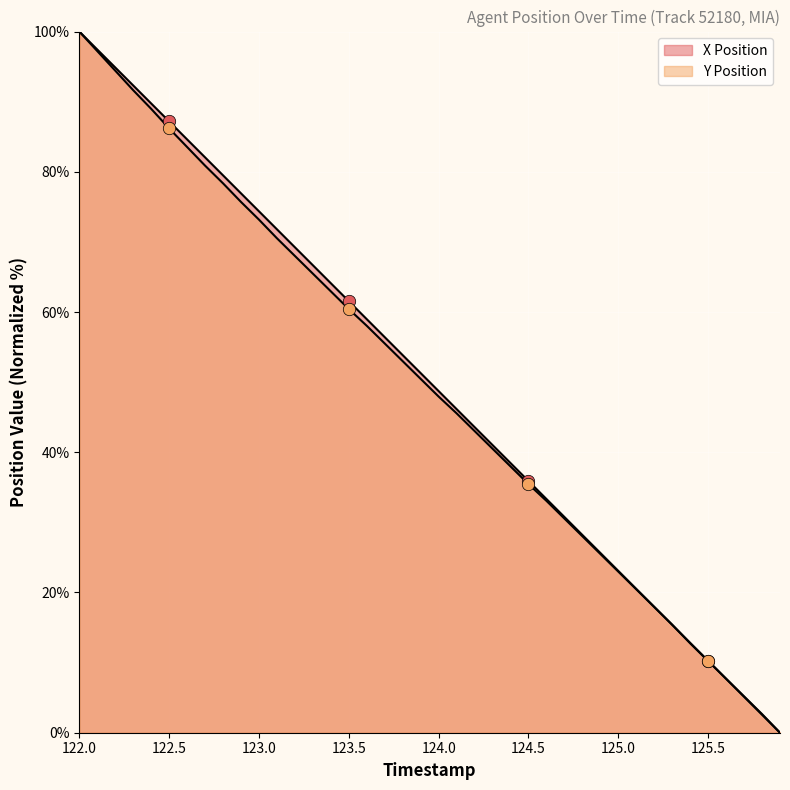

Is the value of X Position at 122.3 greater than the value of Y Position at 122.2?

No